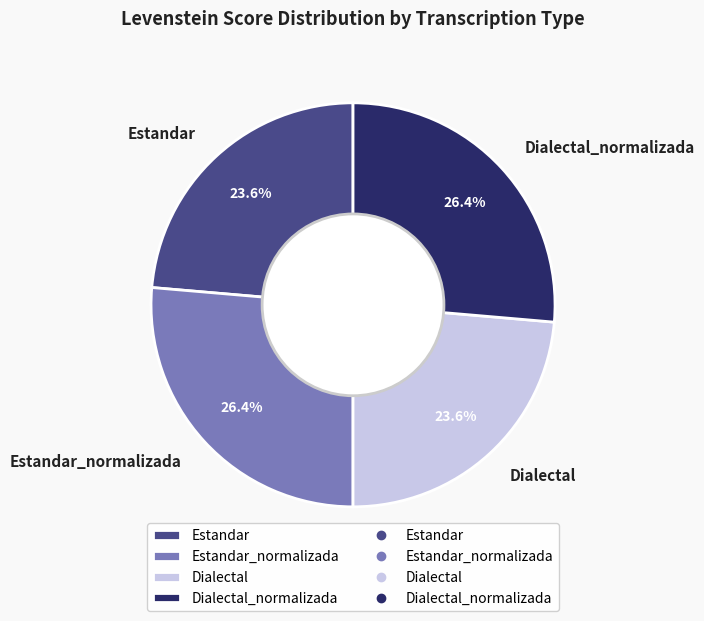

Count the number of slices in the pie.

4